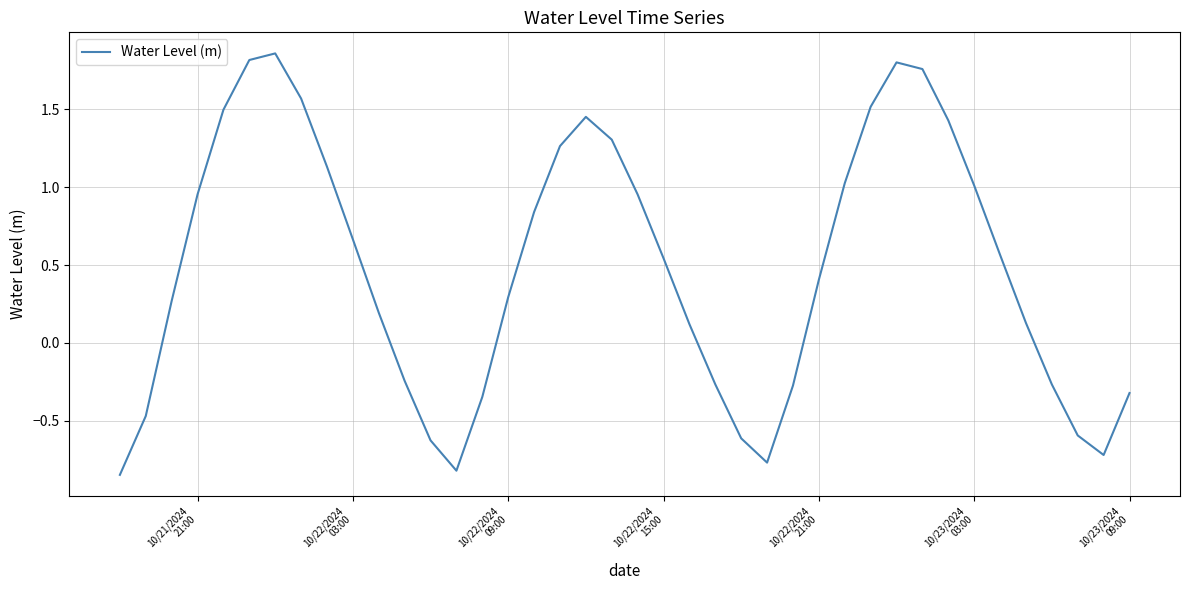

What is the difference between the maximum and minimum values?

2.7